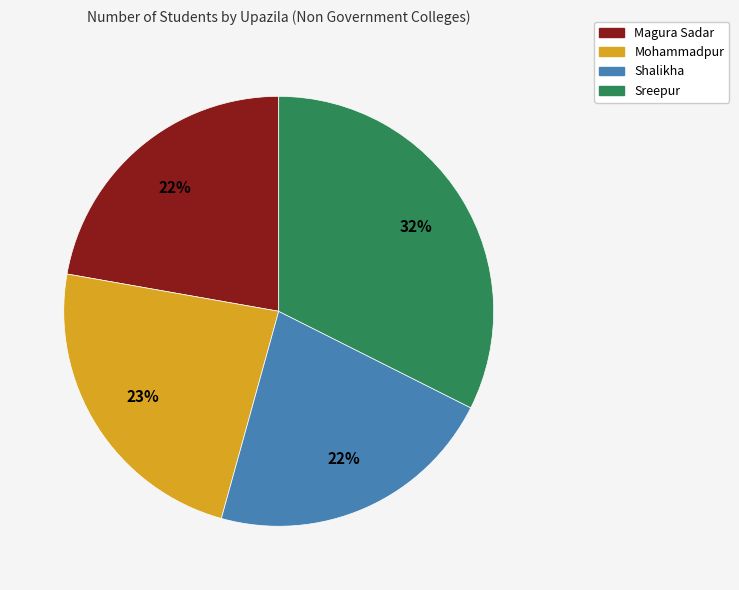

Is there a majority slice in this chart?

No